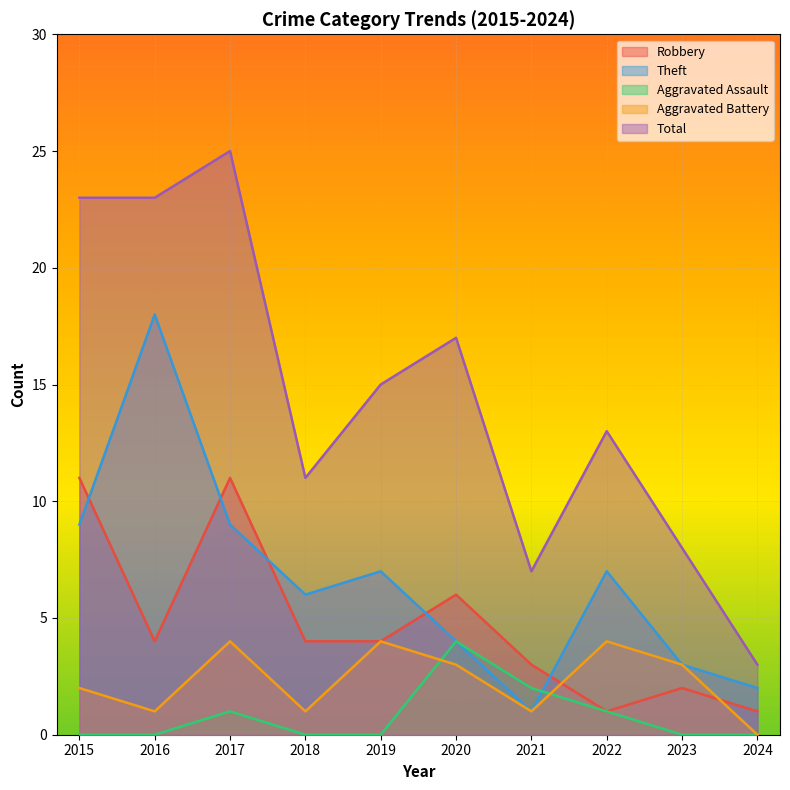

At which category does Theft reach its first local valley?

2018